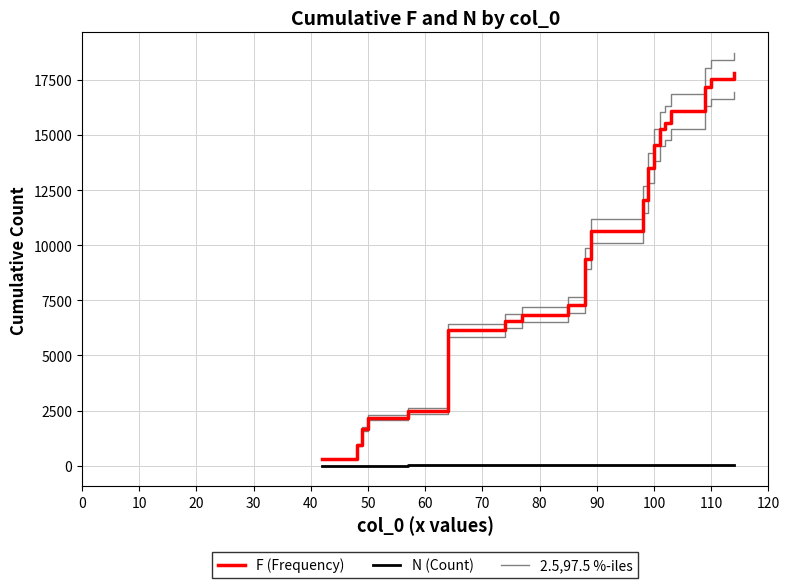

Is it true that N (Count) equals 2.8 at 110?

False